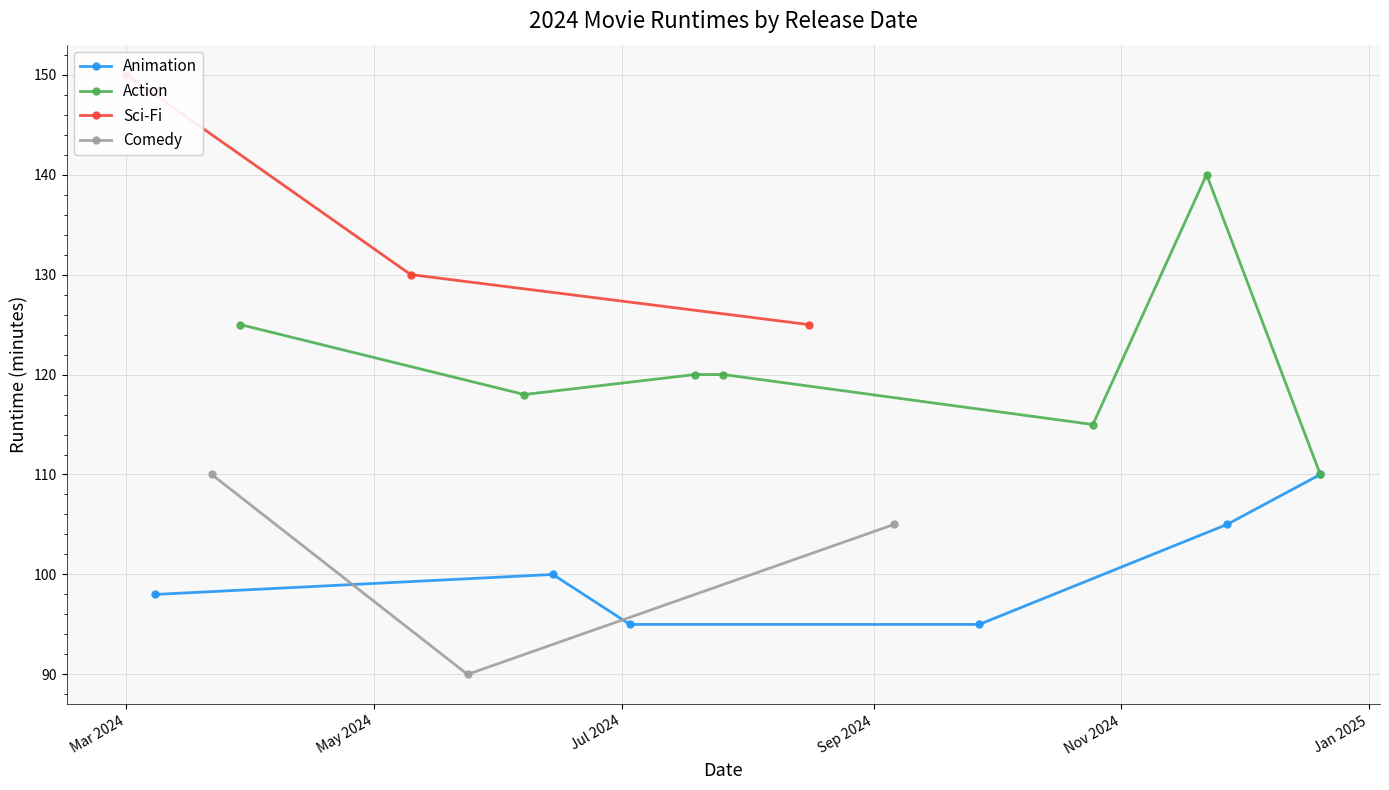

At which category does the chart reach its minimum across all series?

2024-05-24